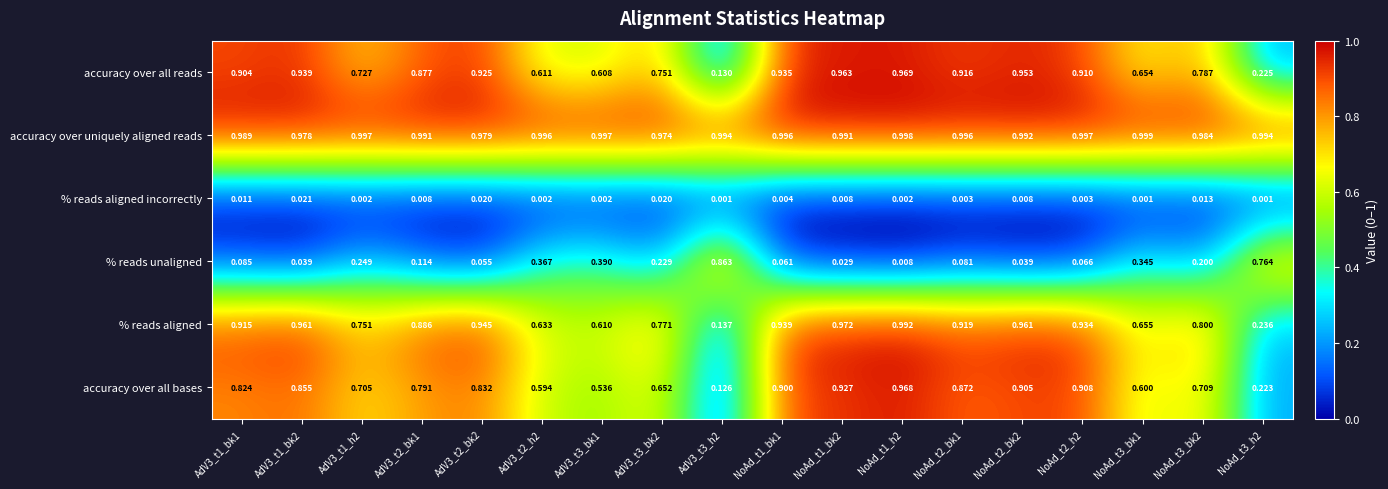

Which series has the largest total across all categories?

accuracy over uniquely aligned reads